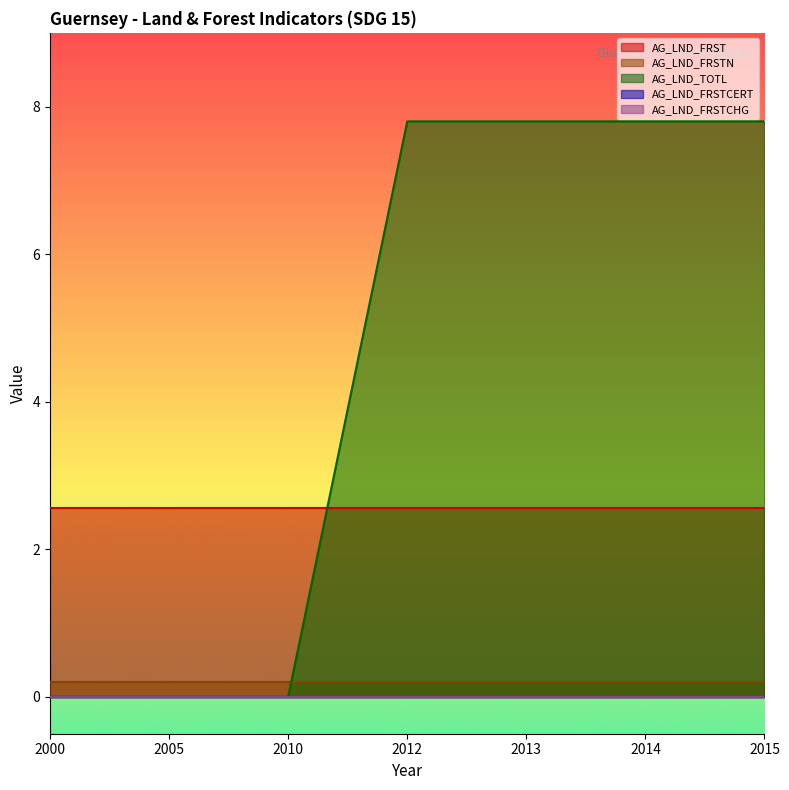

Is it true that AG_LND_FRST equals 2.6 at 2012?

True